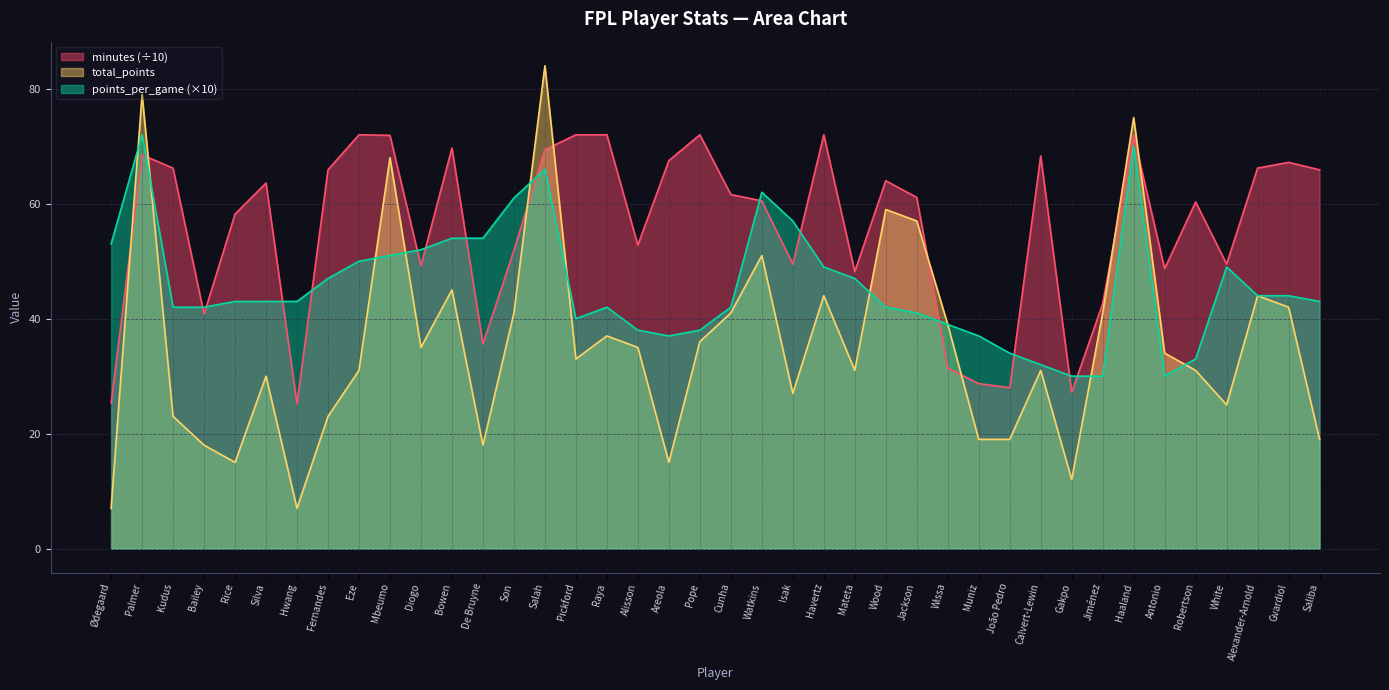

Reading left to right, what are all the values shown in this chart?

total_points: Ødegaard=7.0	Palmer=79.0	Kudus=23.0	Bailey=18.0	Rice=15.0	Silva=30.0	Hwang=7.0	Fernandes=23.0	Eze=31.0	Mbeumo=68.0	Diogo=35.0	Bowen=45.0	De Bruyne=18.0	Son=41.0	Salah=84.0	Pickford=33.0	Raya=37.0	Alisson=35.0	Areola=15.0	Pope=36.0	Cunha=41.0	Watkins=51.0	Isak=27.0	Havertz=44.0	Mateta=31.0	Wood=59.0	Jackson=57.0	Wissa=39.0	Muniz=19.0	João Pedro=19.0	Calvert-Lewin=31.0	Gakpo=12.0	Jiménez=41.0	Haaland=75.0	Antonio=34.0	Robertson=31.0	White=25.0	Alexander-Arnold=44.0	Gvardiol=42.0	Saliba=19.0
minutes: Ødegaard=25.3	Palmer=68.5	Kudus=66.2	Bailey=40.8	Rice=58.2	Silva=63.6	Hwang=25.2	Fernandes=65.9	Eze=72.0	Mbeumo=71.9	Diogo=49.2	Bowen=69.7	De Bruyne=35.6	Son=51.9	Salah=69.4	Pickford=72.0	Raya=72.0	Alisson=52.8	Areola=67.5	Pope=72.0	Cunha=61.6	Watkins=60.5	Isak=49.5	Havertz=72.0	Mateta=48.2	Wood=64.0	Jackson=61.1	Wissa=31.4	Muniz=28.7	João Pedro=28.0	Calvert-Lewin=68.3	Gakpo=27.2	Jiménez=42.6	Haaland=71.9	Antonio=48.7	Robertson=60.3	White=49.5	Alexander-Arnold=66.2	Gvardiol=67.2	Saliba=65.9
points_per_game: Ødegaard=53.0	Palmer=72.0	Kudus=42.0	Bailey=42.0	Rice=43.0	Silva=43.0	Hwang=43.0	Fernandes=47.0	Eze=50.0	Mbeumo=51.0	Diogo=52.0	Bowen=54.0	De Bruyne=54.0	Son=61.0	Salah=66.0	Pickford=40.0	Raya=42.0	Alisson=38.0	Areola=37.0	Pope=38.0	Cunha=42.0	Watkins=62.0	Isak=57.0	Havertz=49.0	Mateta=47.0	Wood=42.0	Jackson=41.0	Wissa=39.0	Muniz=37.0	João Pedro=34.0	Calvert-Lewin=32.0	Gakpo=30.0	Jiménez=30.0	Haaland=70.0	Antonio=30.0	Robertson=33.0	White=49.0	Alexander-Arnold=44.0	Gvardiol=44.0	Saliba=43.0